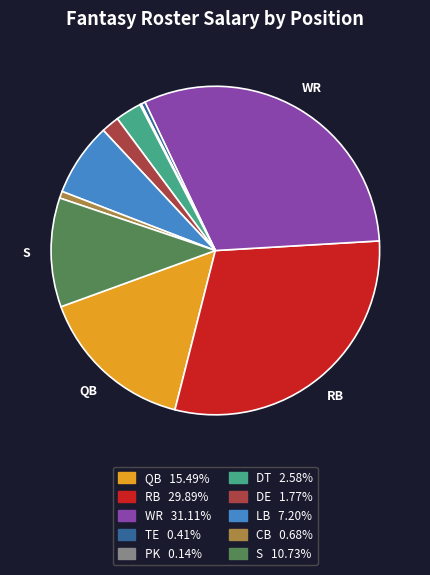

Does any single category account for the majority?

No